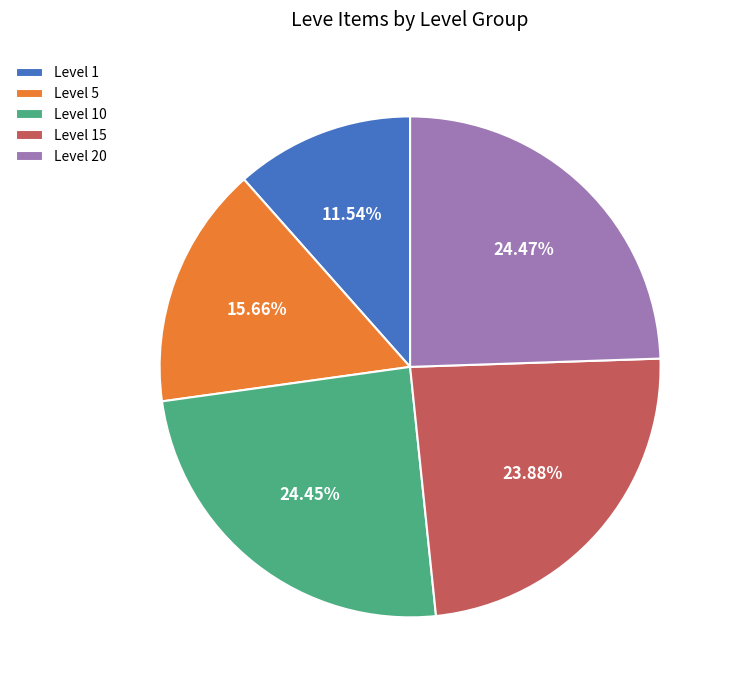

Do Level 15 and Level 1 together represent more than half of the pie?

No